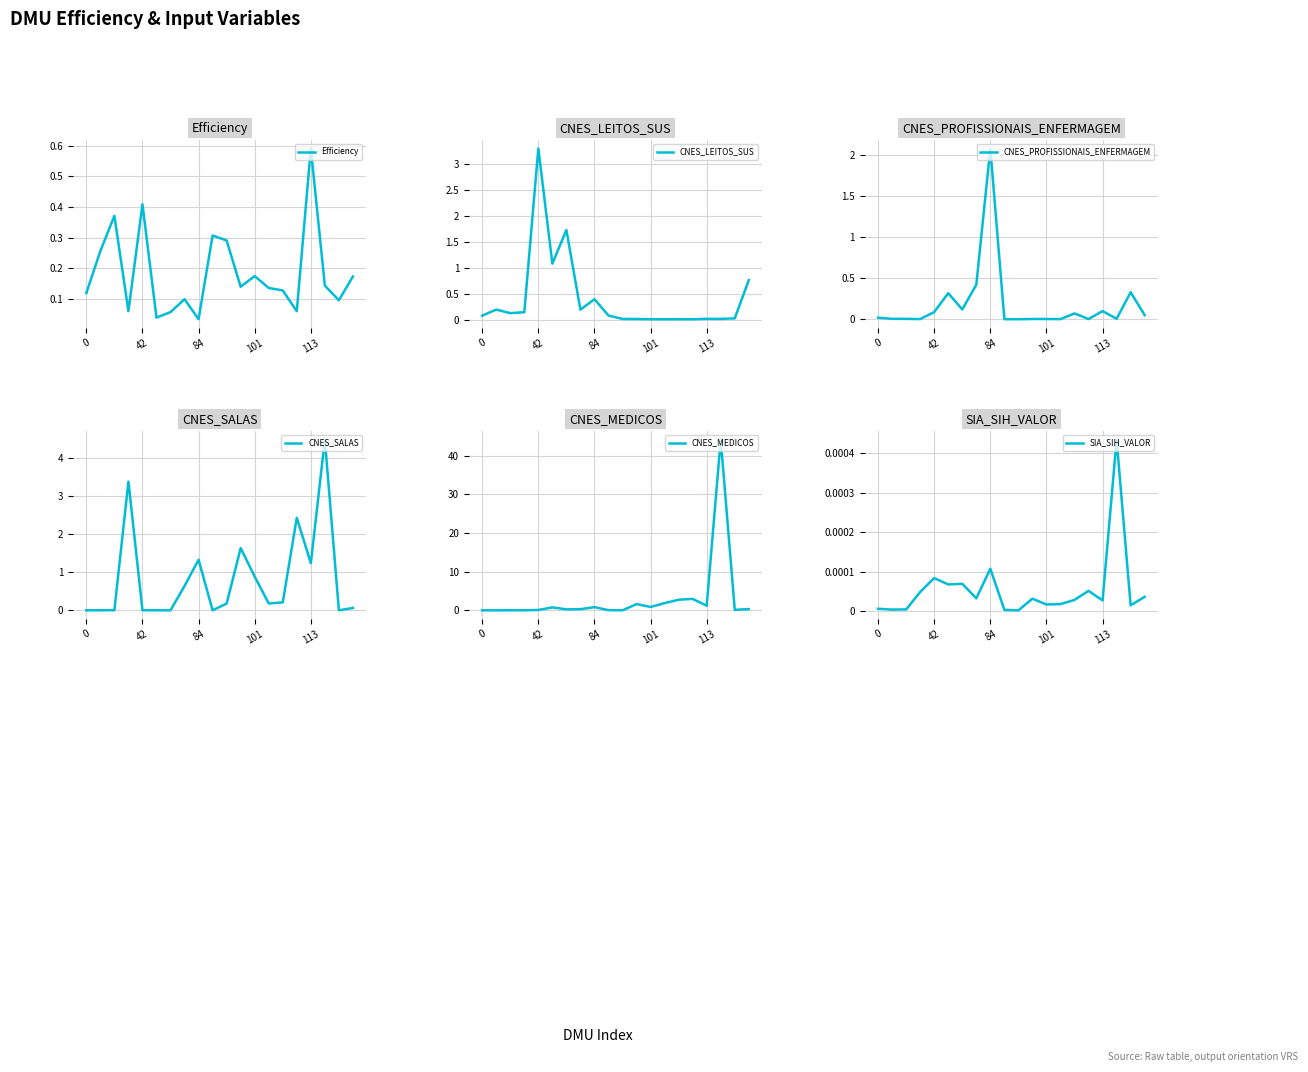

At which category does the chart reach its minimum across all series?

10